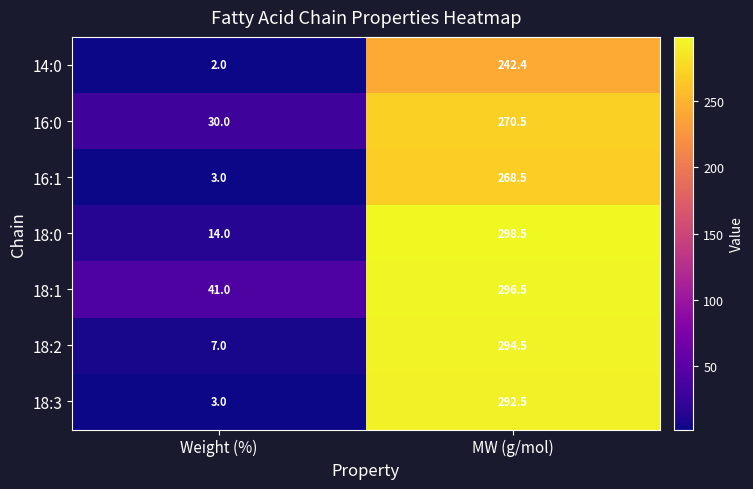

Where does the 18:1 series first go above 296?

MW (g/mol)